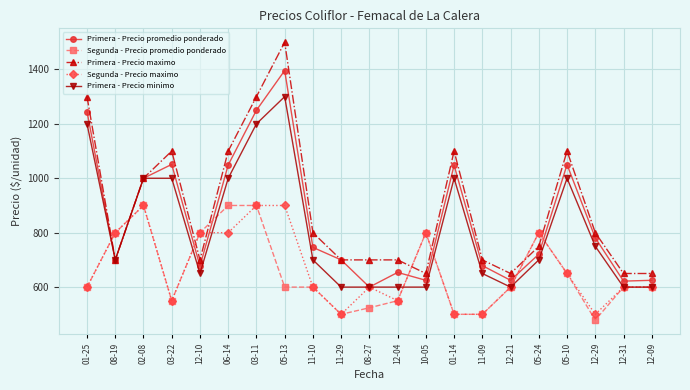

True or false: Primera - Precio minimo has more than 1 points higher than both neighbors.

True